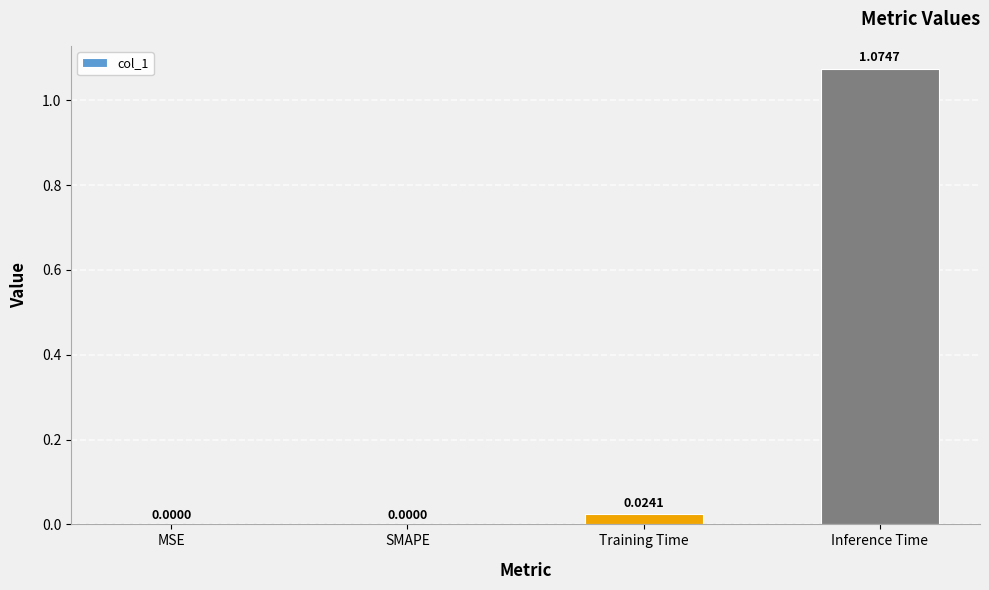

Are the bars horizontal?

No